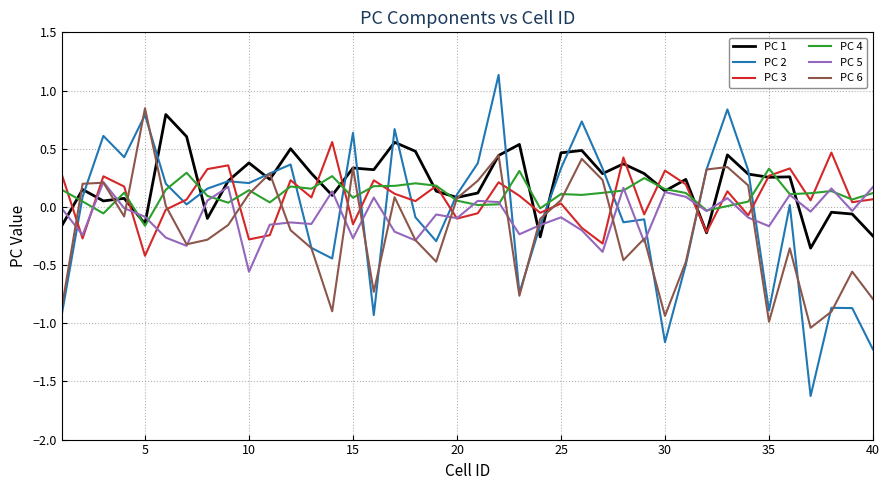

What is the greatest value displayed?

1.1